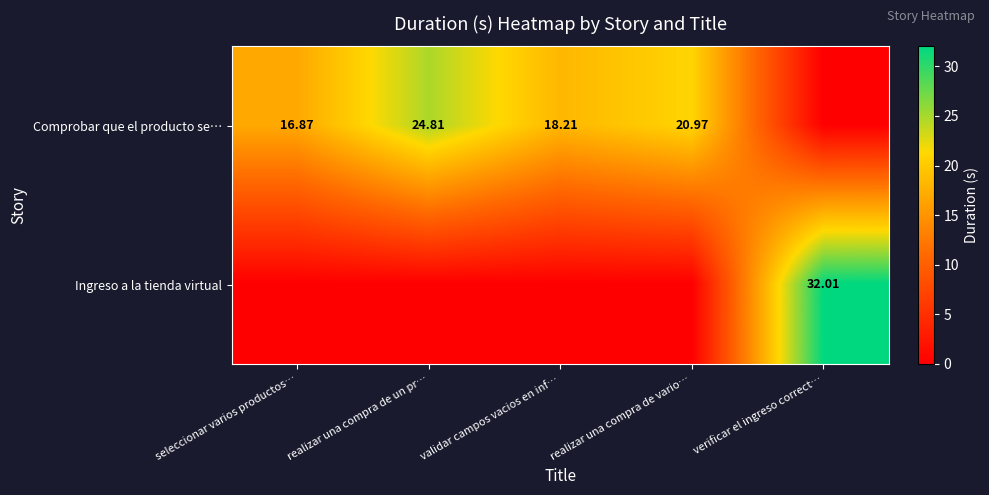

Where is Ingreso a la tienda virtual nearest to the value 16?

seleccionar varios productos…